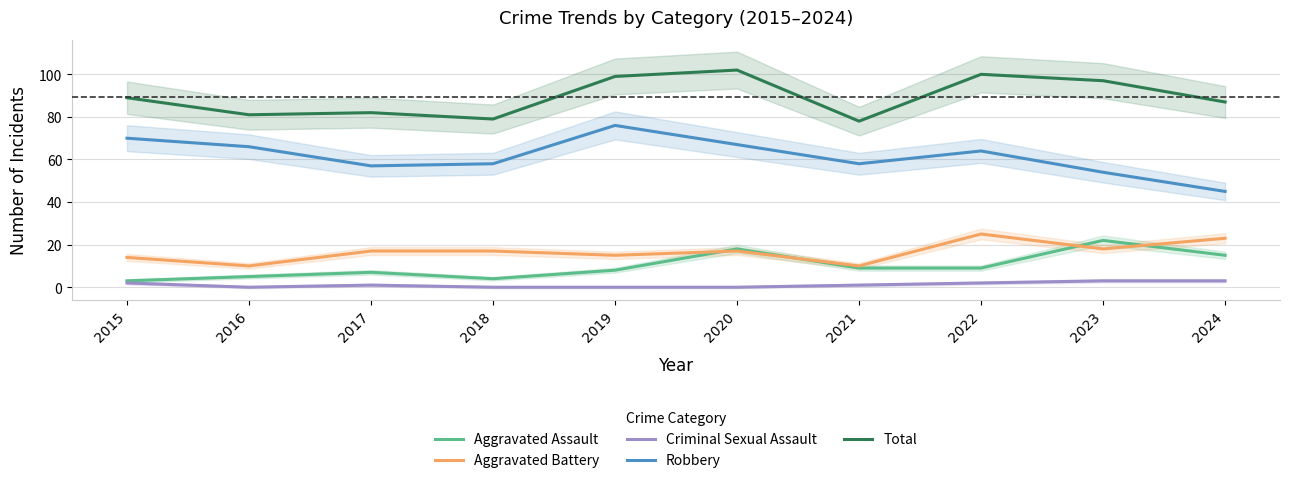

How many values in the Aggravated Battery series are below 17?

4